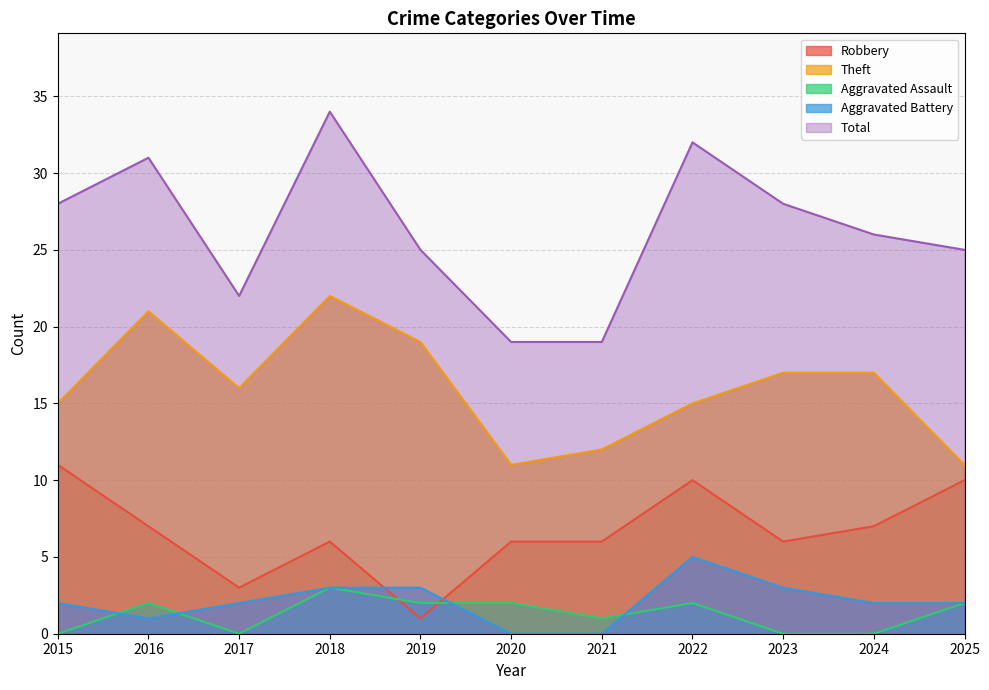

The value of Total at 2018 is 13. True or false?

False